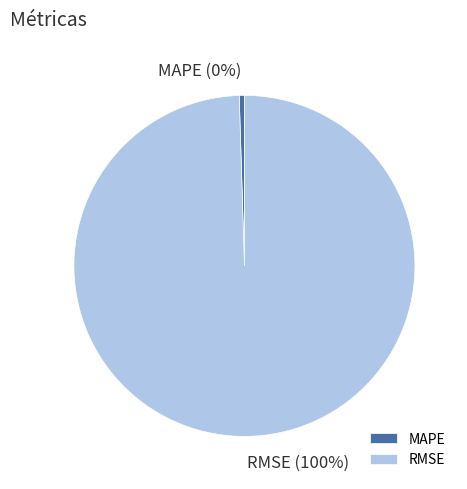

True or false: MAPE accounts for 0% of the total.

True